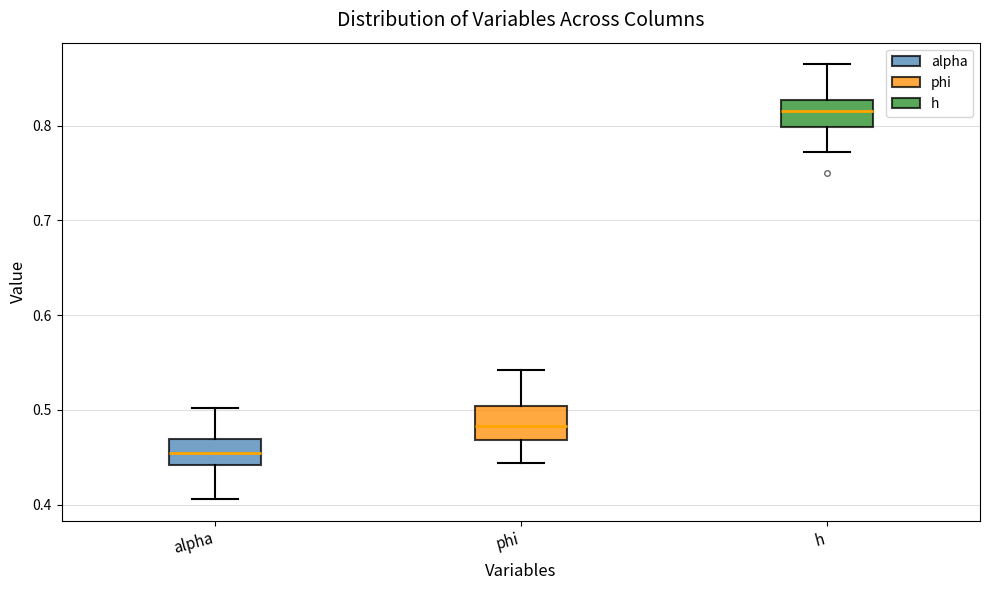

Reading left to right, transcribe this box plot: for each box, give where its median line is, the range the box spans, and where its two whiskers end, as read against the y-axis. The values are not printed on the chart, so give them approximately, as read against the axis.

alpha: median 0.45, box 0.44 to 0.47, whiskers 0.41 to 0.50
phi: median 0.48, box 0.47 to 0.50, whiskers 0.44 to 0.54
h: median 0.82, box 0.80 to 0.83, whiskers 0.77 to 0.86